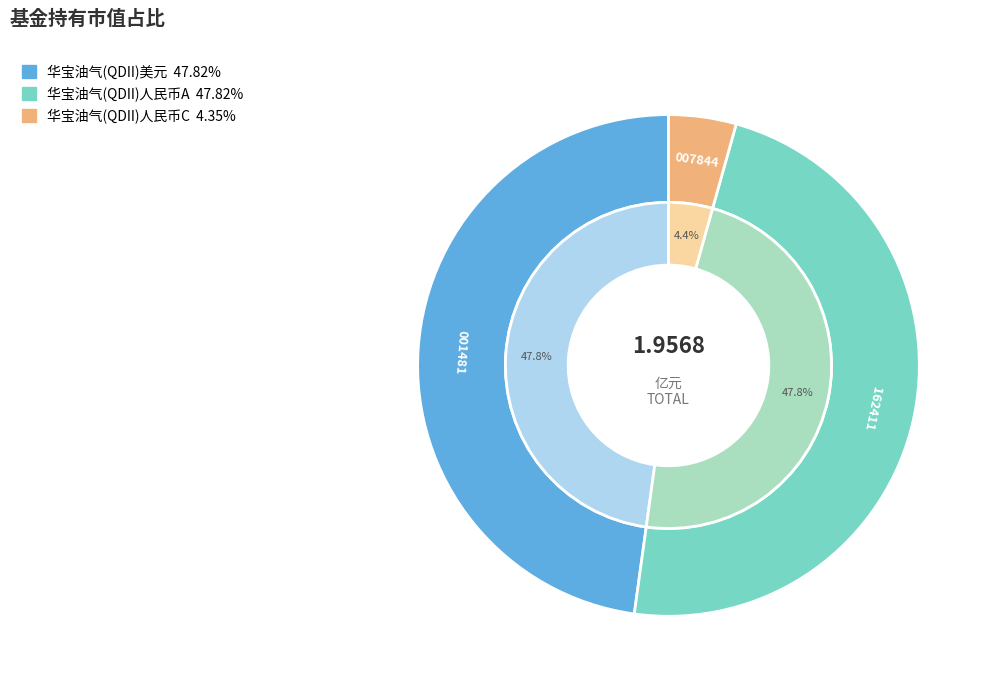

To the nearest percent, what is the difference between the largest and smallest slice percentages?

43%